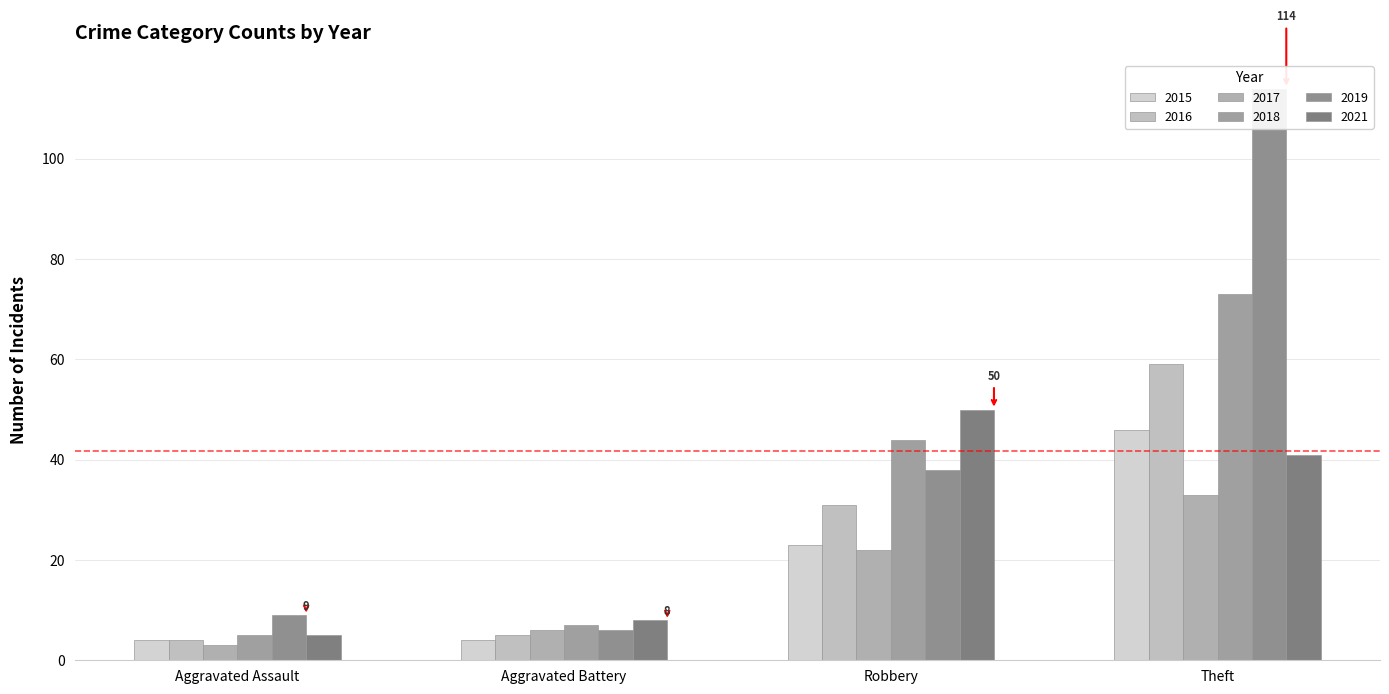

What are all the series names shown in the legend?

2015, 2017, 2019, 2021, 2018, 2016